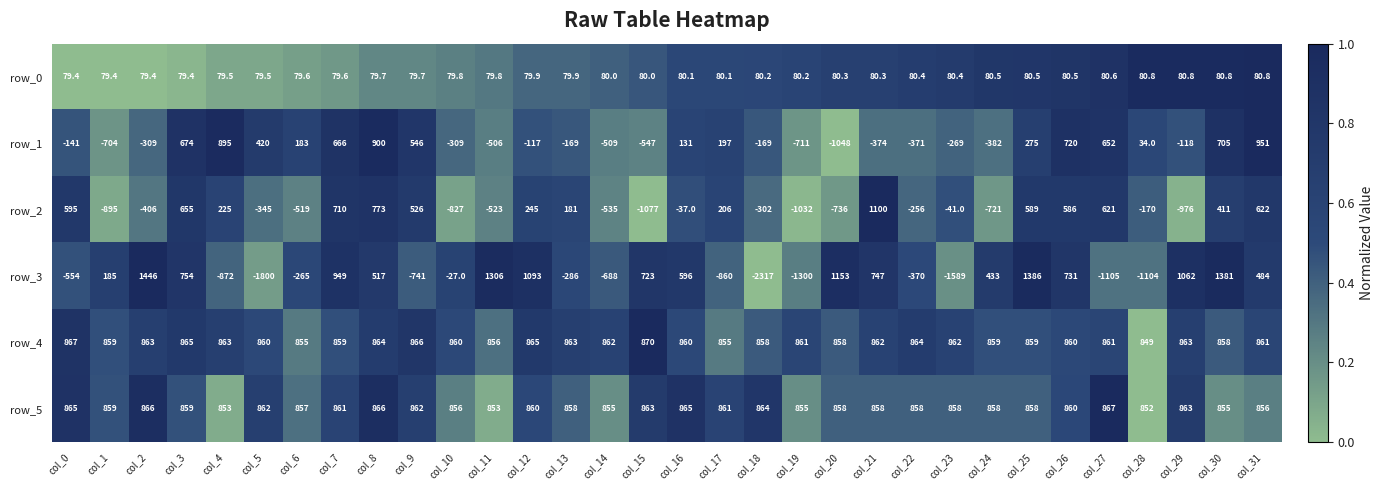

How many data points does each series have?

32